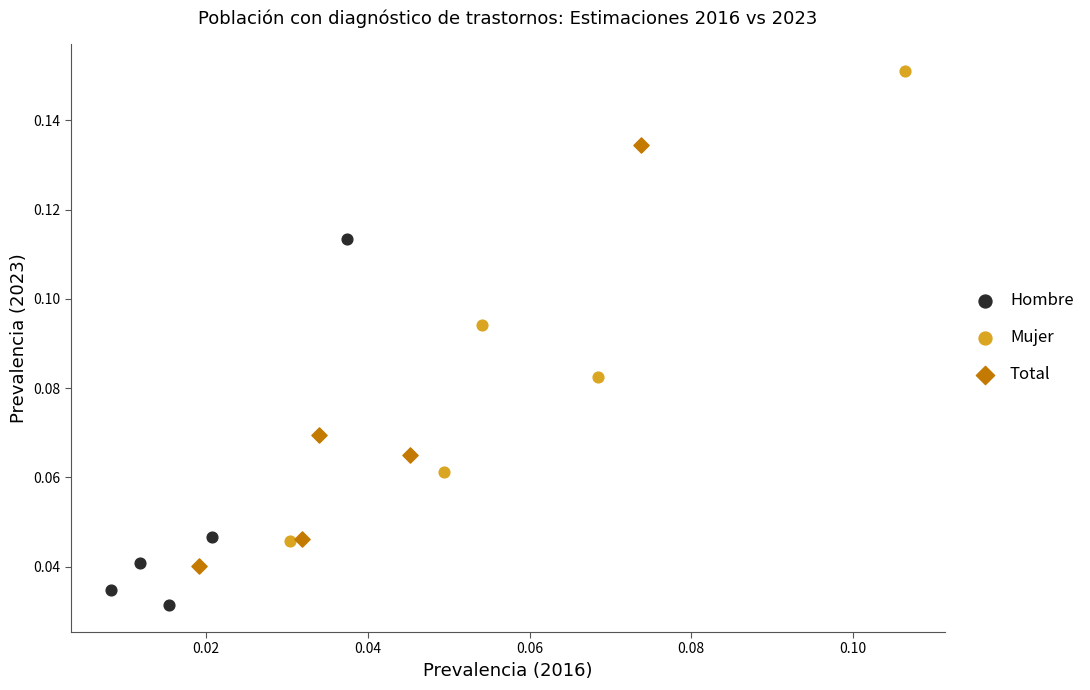

Which series reaches the minimum Y coordinate?

Hombre